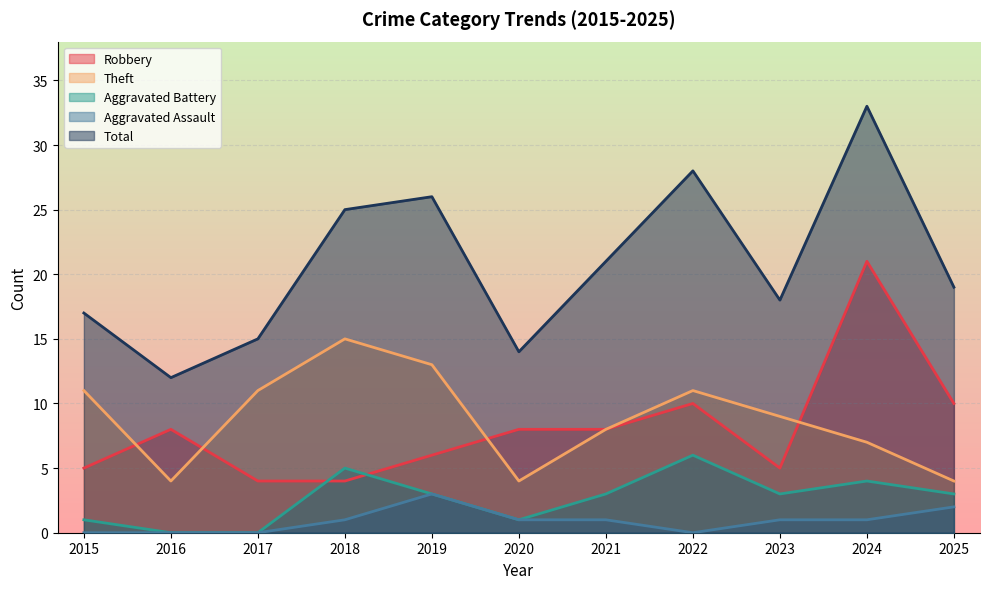

How many lines are shown in the chart?

5